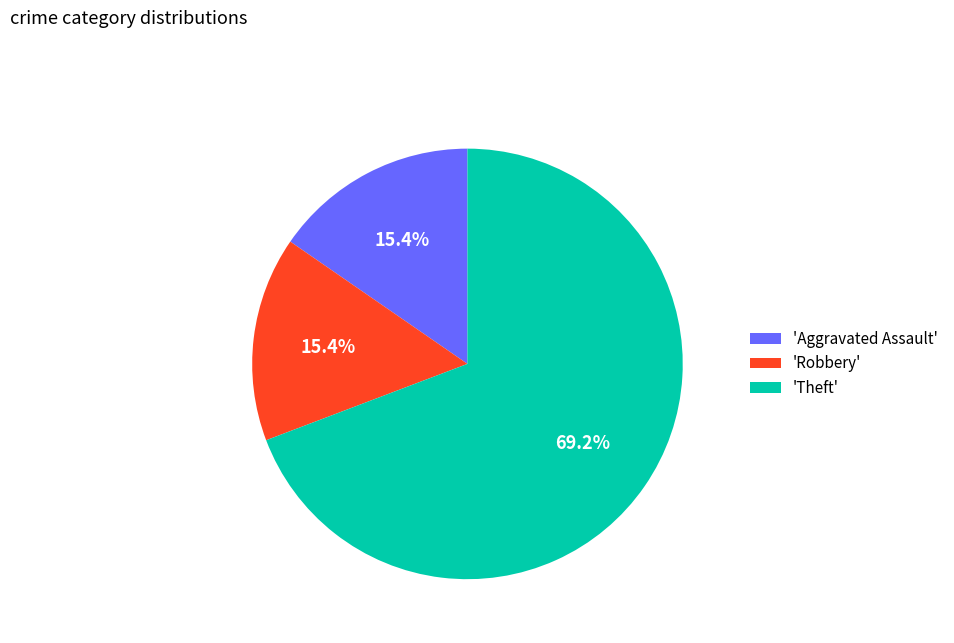

What is the largest slice in the pie chart?

'Theft'